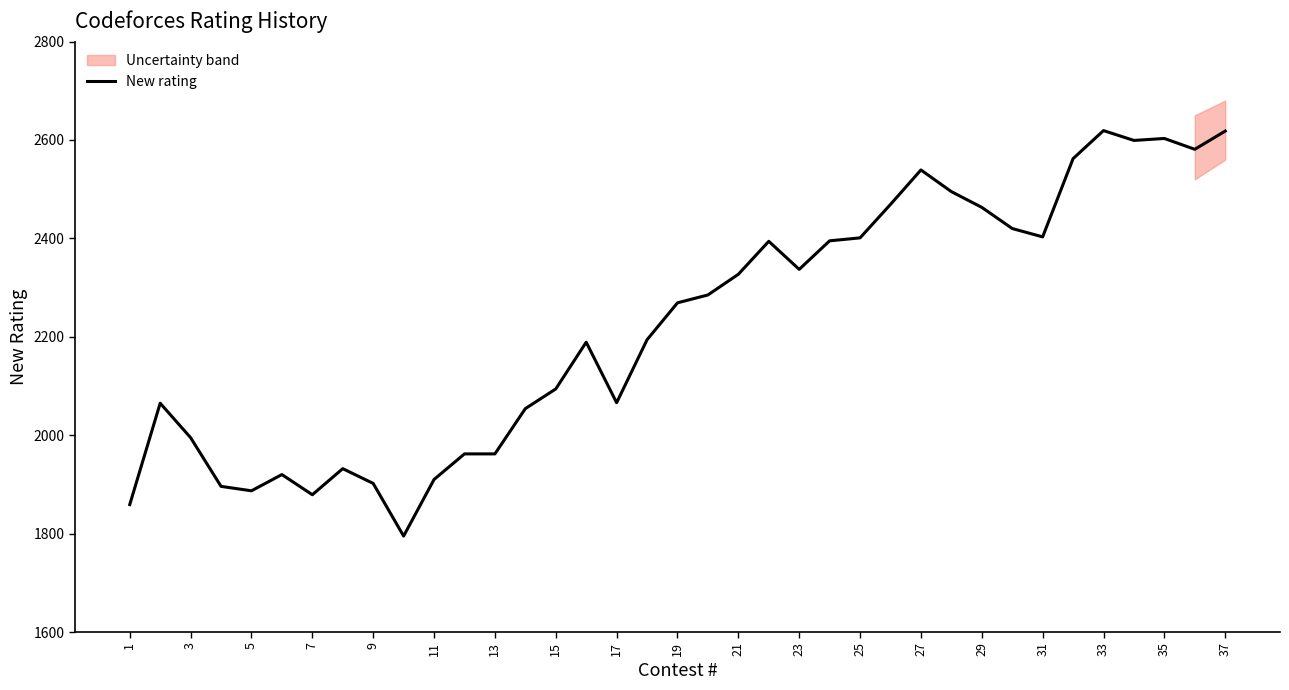

What is the value of the 37th point from the left?

2618